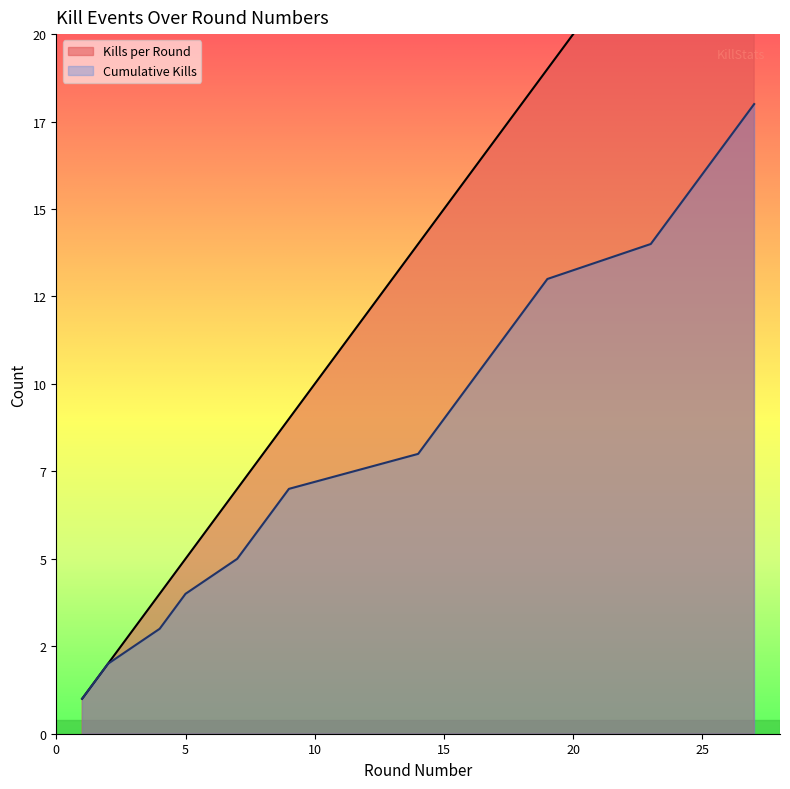

True or false: Cumulative Kills and Kills per Round cross at least once.

False